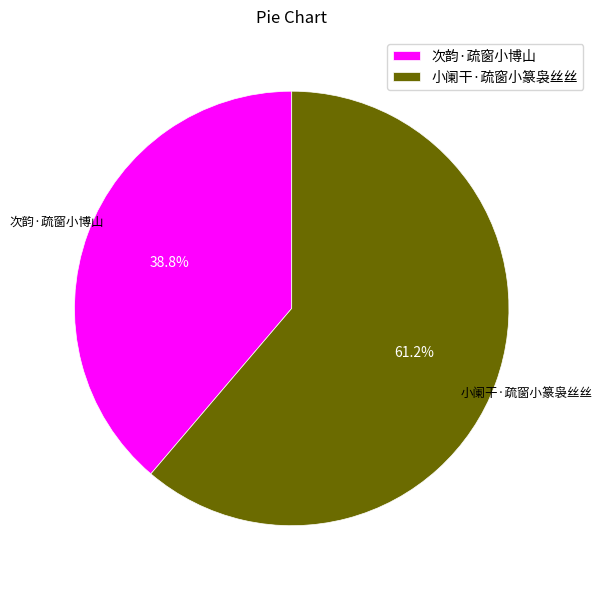

Which slice is the smallest?

次韵·疏窗小博山